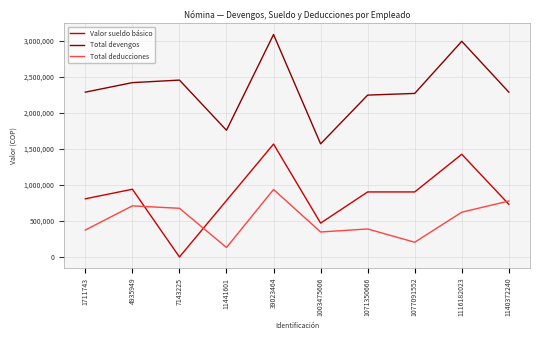

The value of Total deducciones at 39023464 is 484042. True or false?

False